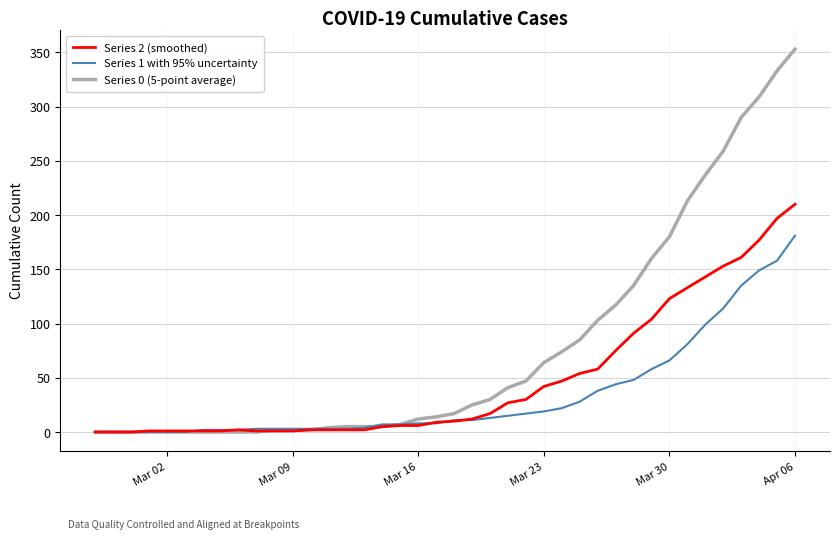

What is the sum of all Series 0 (5-point average) values?

3130